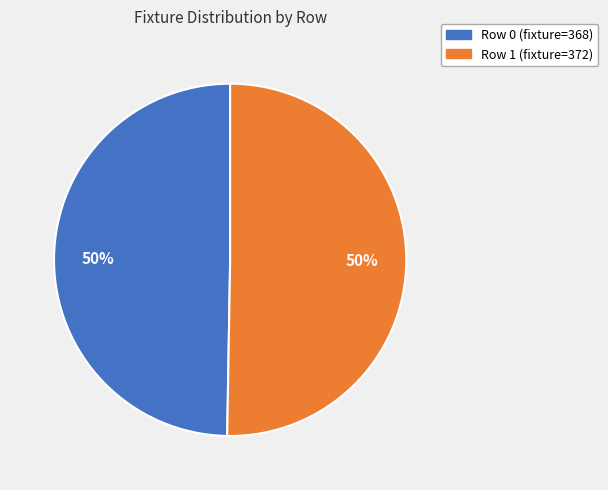

Is it true that Row 0 (fixture=368) is 64% of the pie?

False